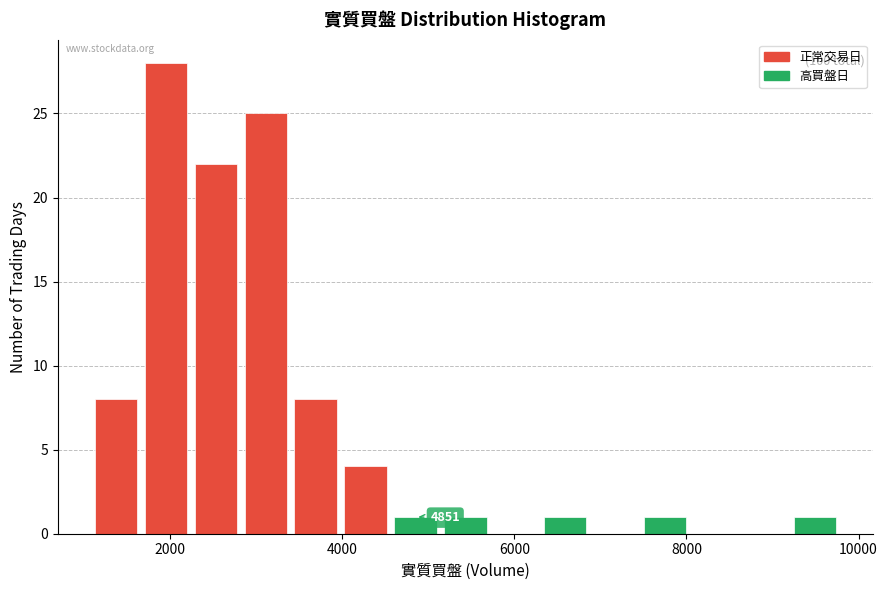

Around what value on the x-axis is the tallest bar? Give the approximate position of its centre, as read against the axis.

2000